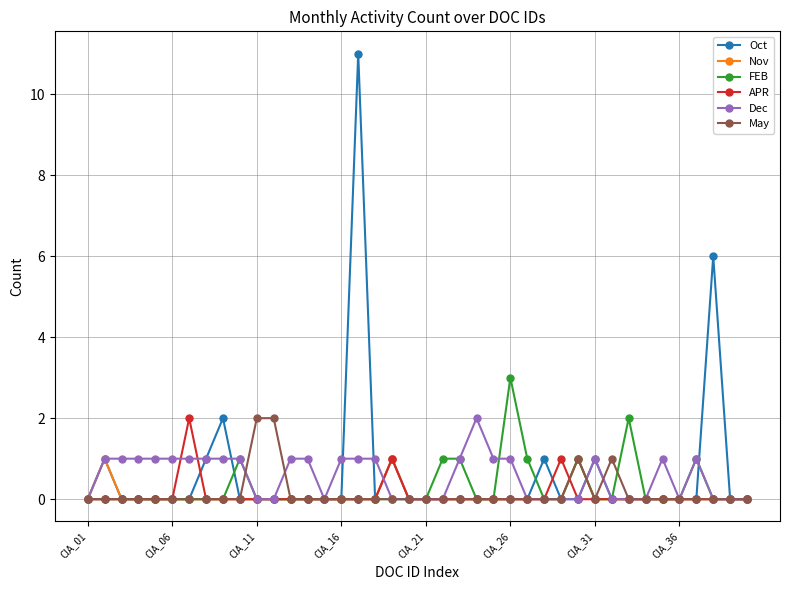

Which series has the largest range (max minus min)?

Oct